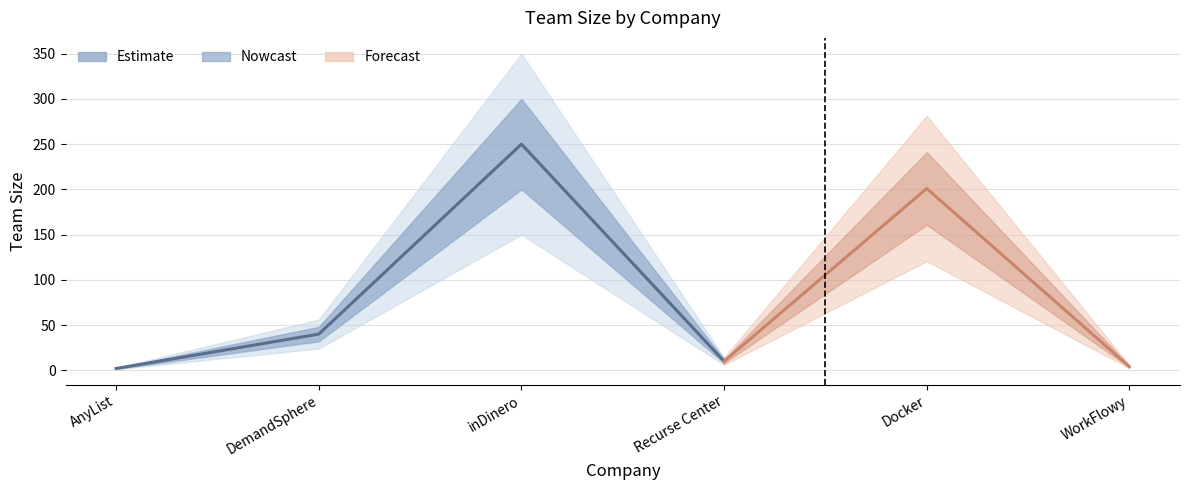

Reading left to right, list all the values displayed in this chart.

2	40	250	10	201	4